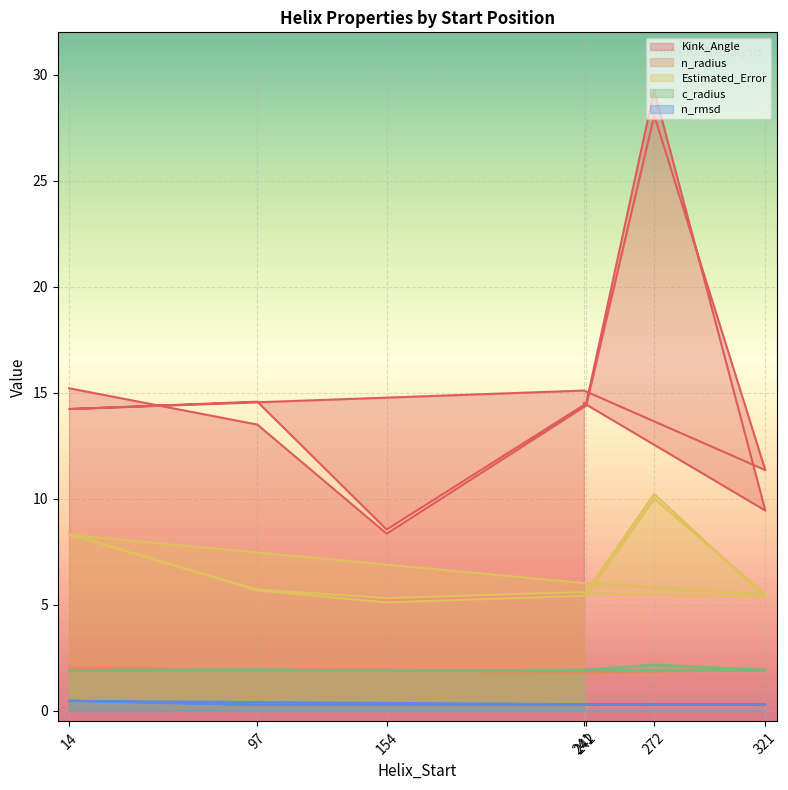

How many n_rmsd values are between 0 and 1?

14